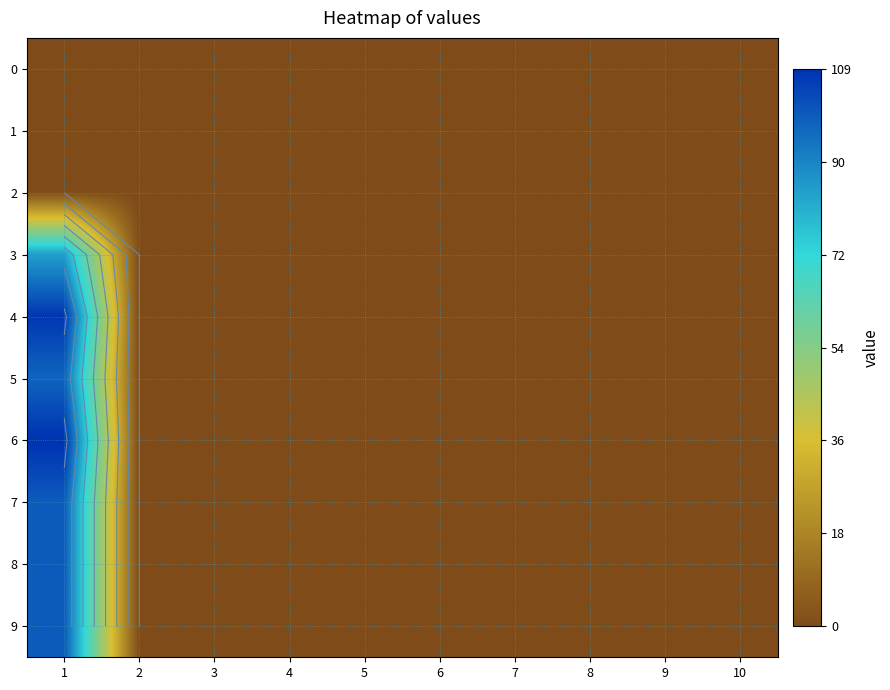

At which category is the sum across all series the highest?

1